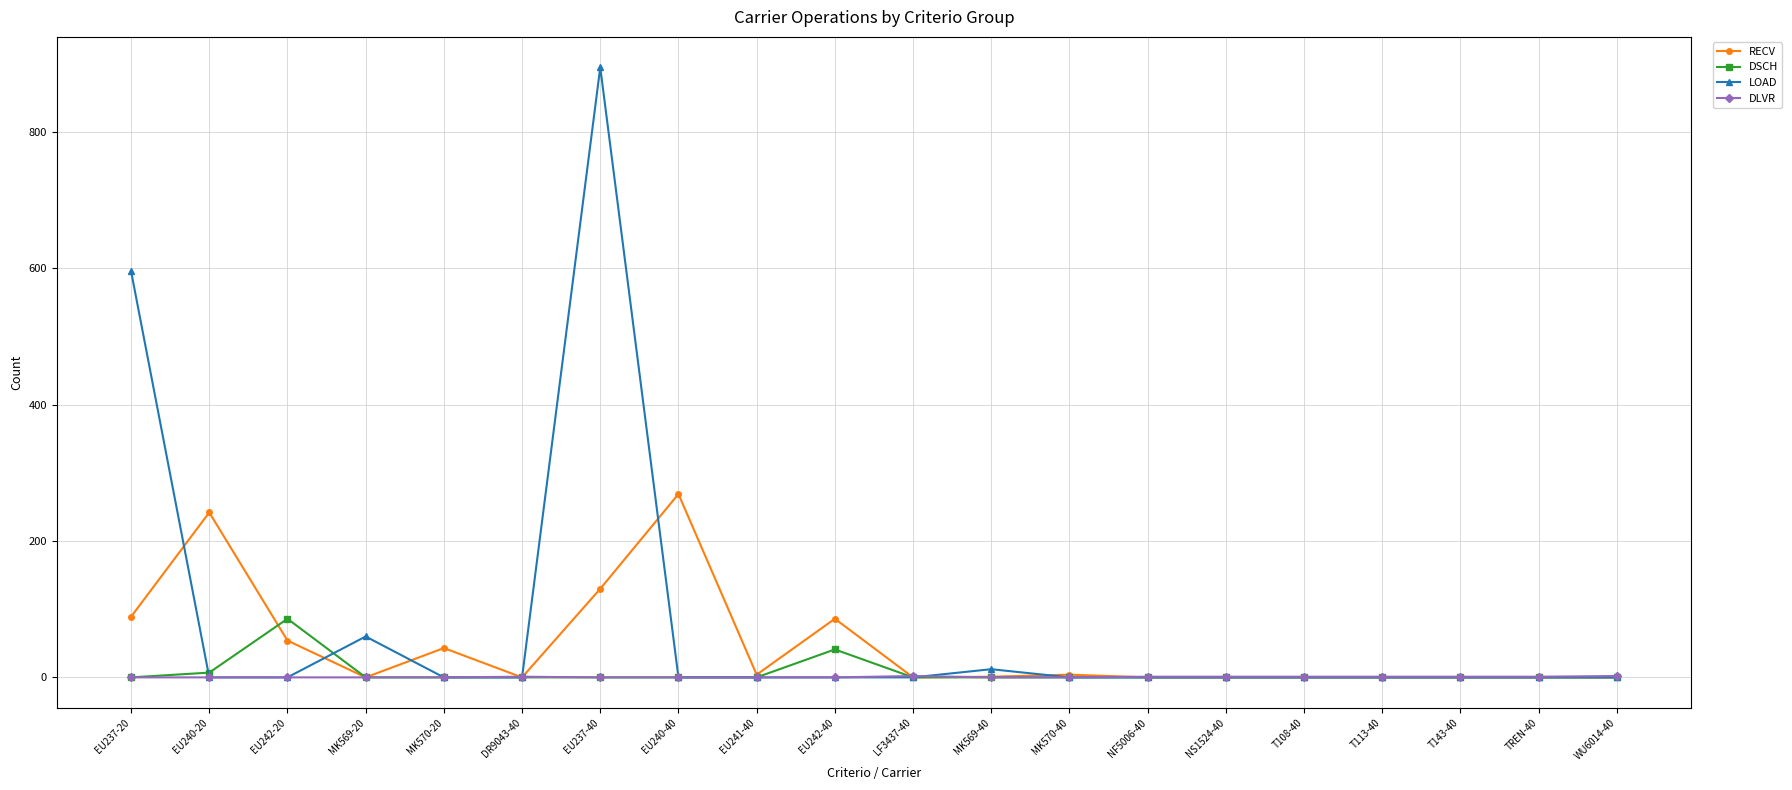

How many lines are shown in the chart?

4